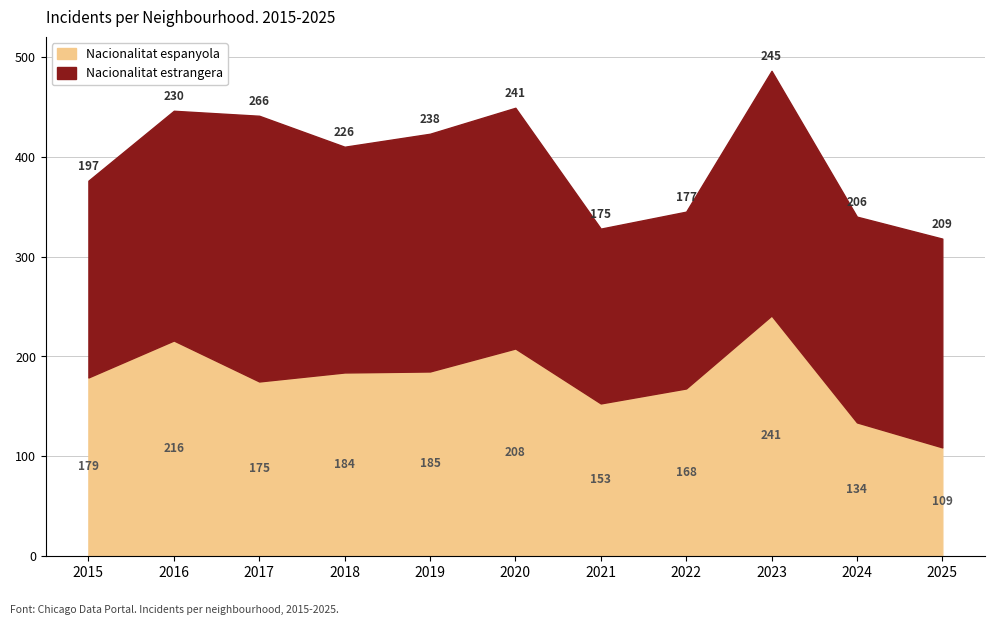

How many lines are shown in the chart?

2